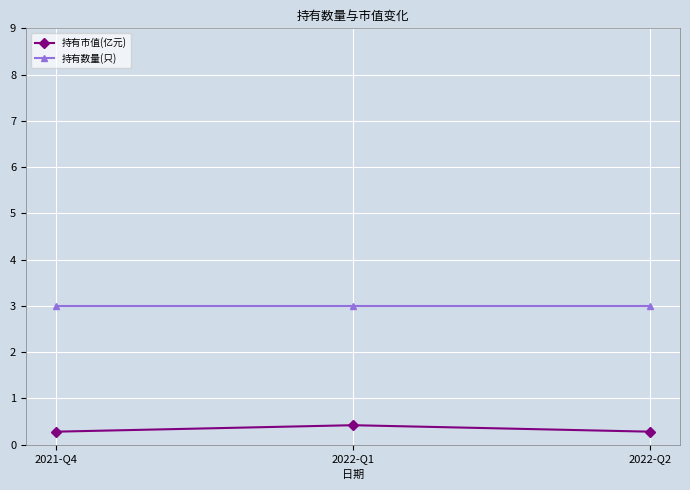

What is the highest value of the 持有市值(亿元) series?

0.4